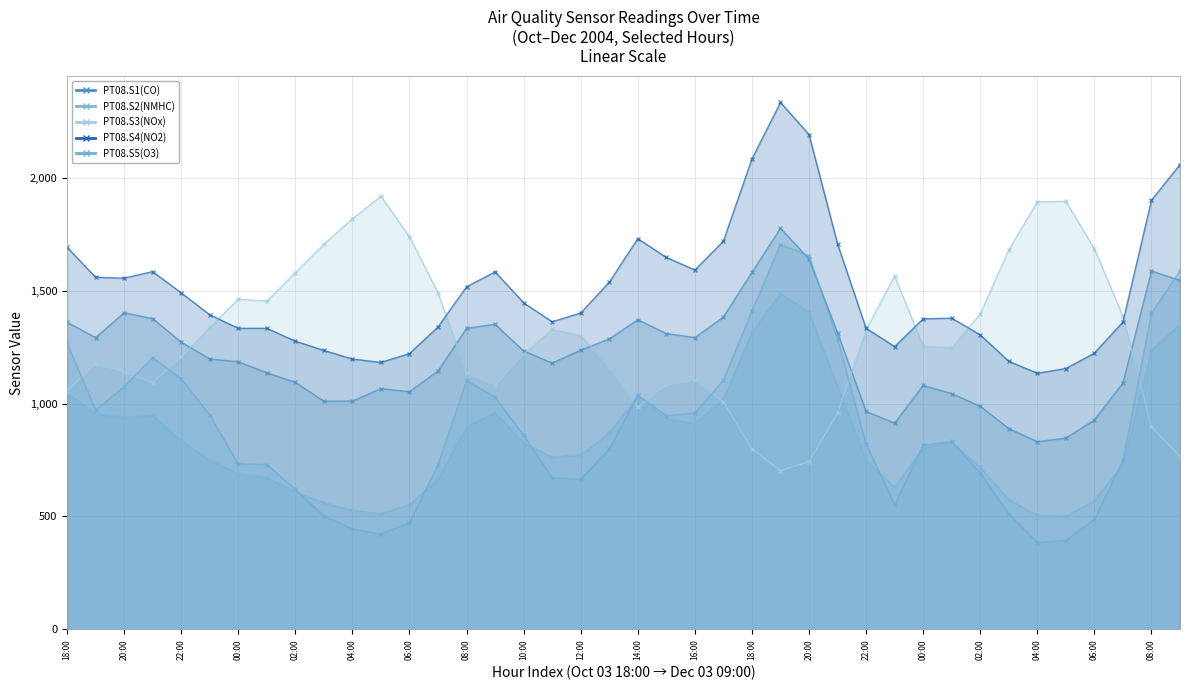

How many data points in PT08.S5(O3) are above 832?

19